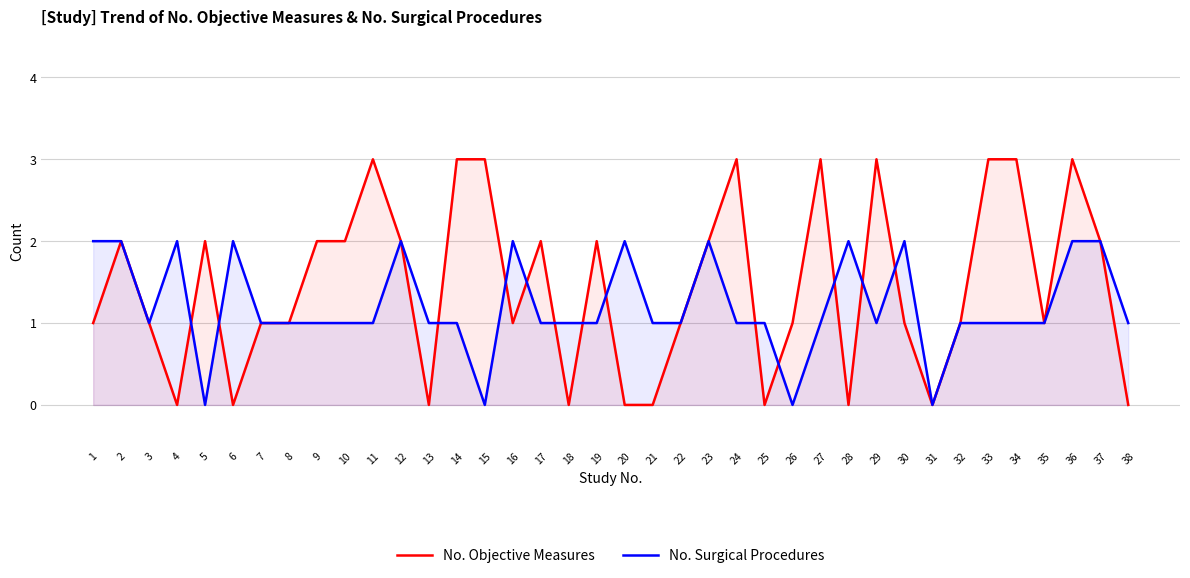

At 6, list the series in order from smallest to largest.

No. Objective Measures, No. Surgical Procedures